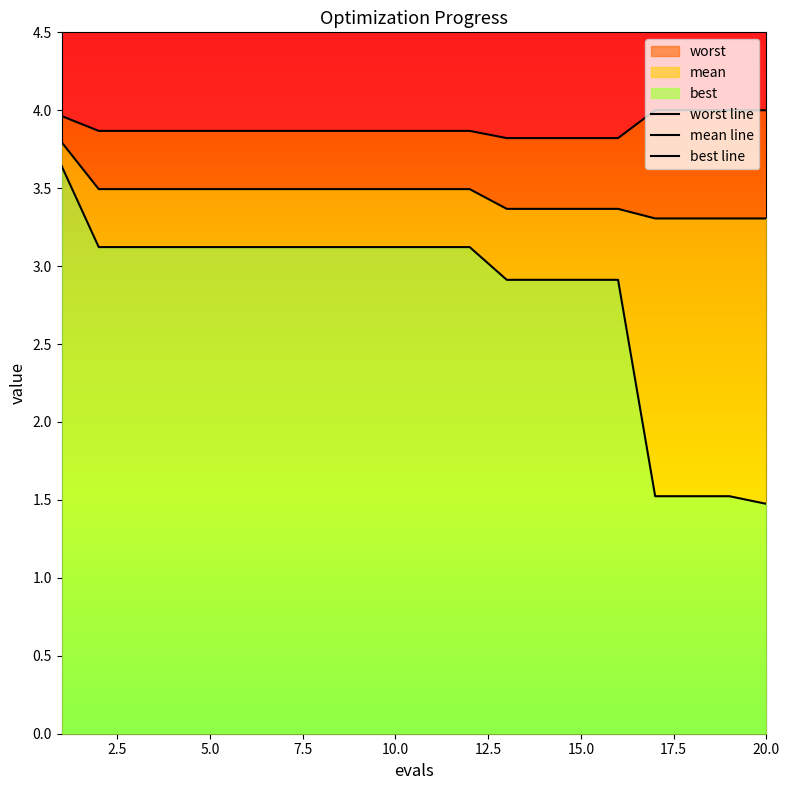

What is the difference between the maximum and minimum values in the best line series?

2.2